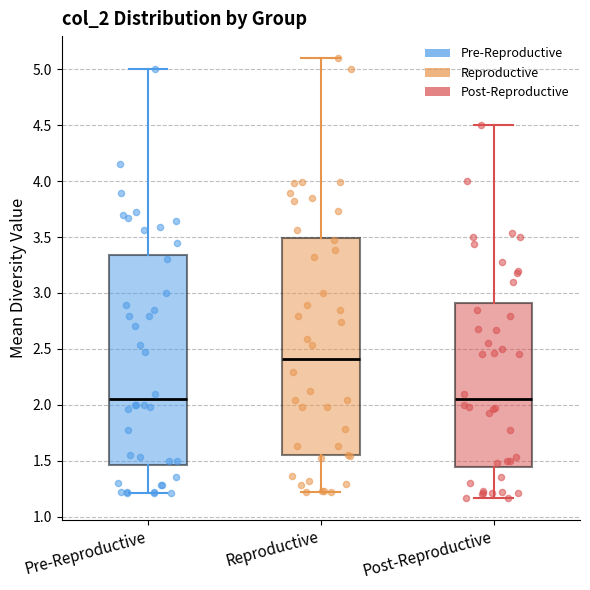

Reading left to right, read every box against the y-axis: the position of its median line, the range the box covers, and the ends of its whiskers. The values are not printed on the chart, so give them approximately, as read against the axis.

Pre-Reproductive: median 2.05, box 1.45 to 3.35, whiskers 1.20 to 5.00
Reproductive: median 2.40, box 1.55 to 3.50, whiskers 1.20 to 5.10
Post-Reproductive: median 2.05, box 1.45 to 2.90, whiskers 1.15 to 4.50